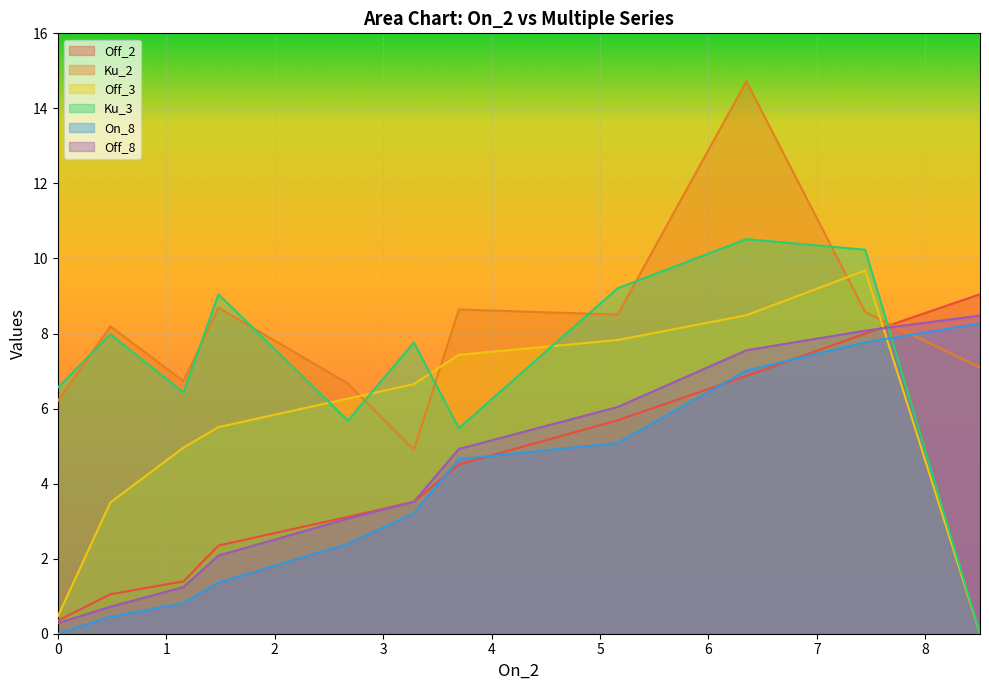

True or false: Off_8 and Ku_3 cross at least once.

True